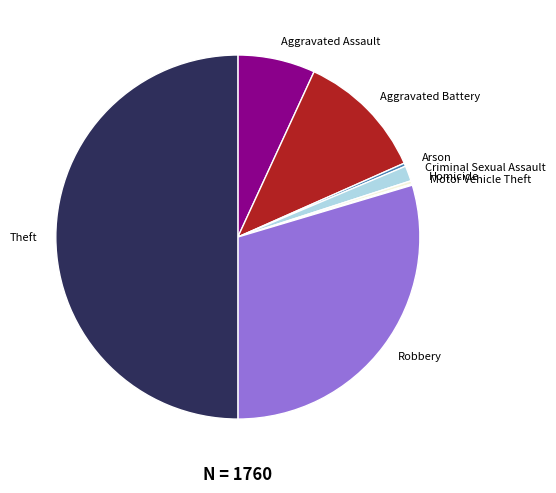

Do Criminal Sexual Assault and Theft together represent more than half of the pie?

Yes